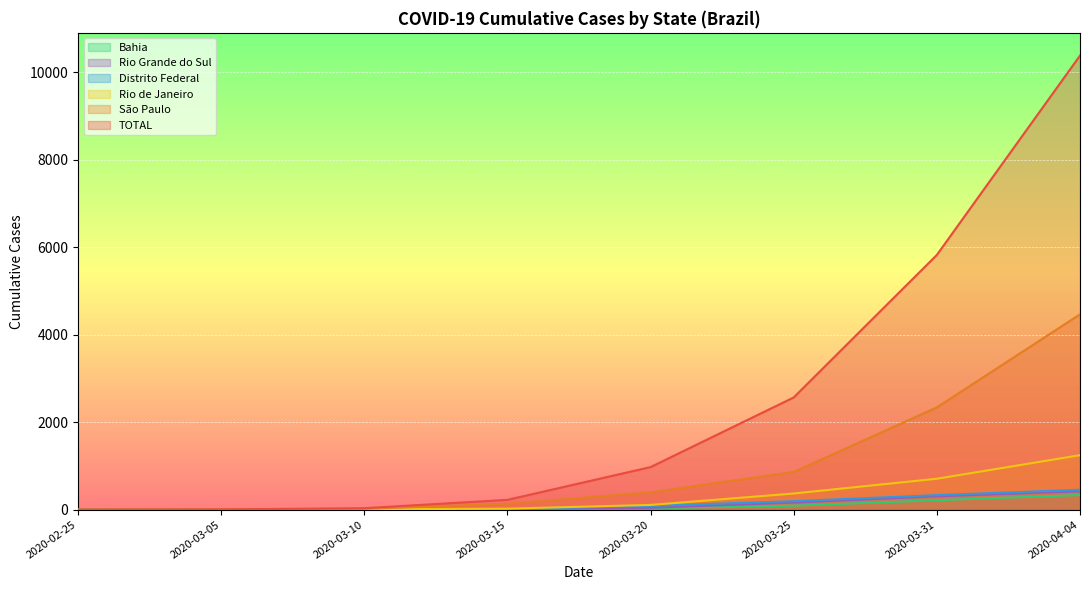

At which label does Rio Grande do Sul reach its minimum?

2020-02-25